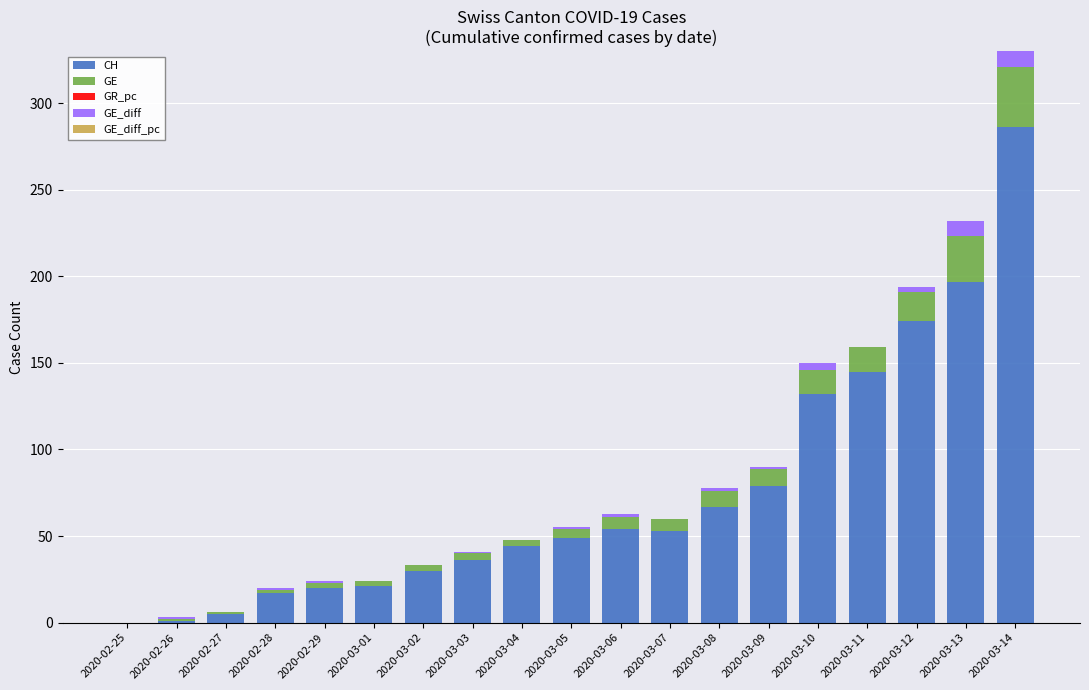

How many distinct data groups are displayed?

3